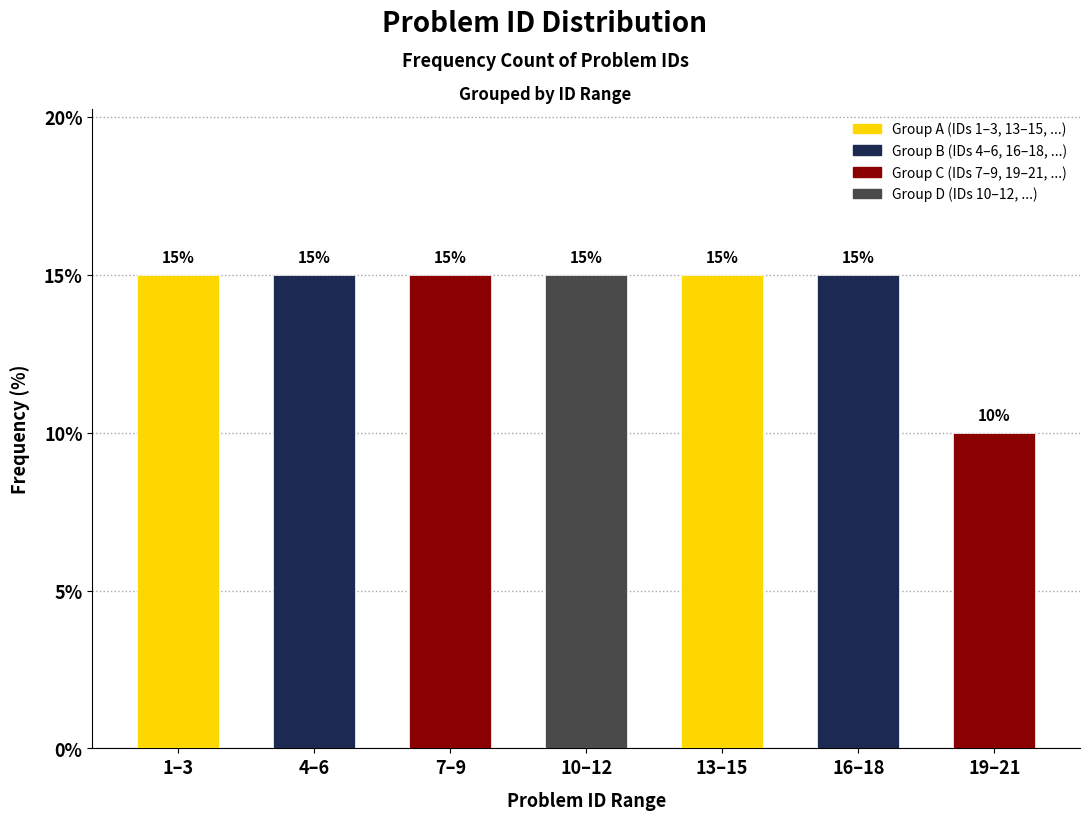

Reading left to right, extract all data points from this chart.

1–3=15	4–6=15	7–9=15	10–12=15	13–15=15	16–18=15	19–21=10